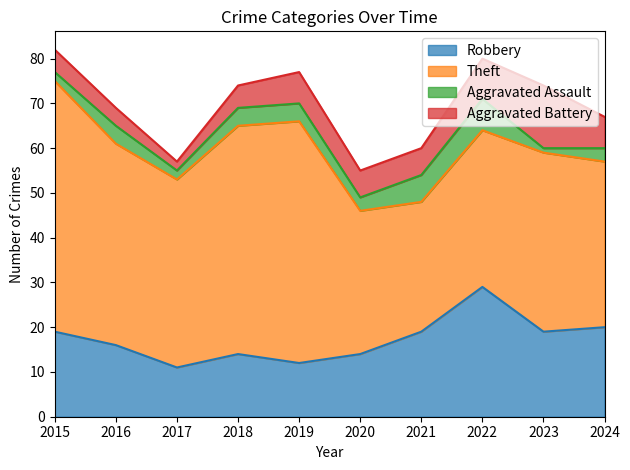

How many lines are shown in the chart?

4